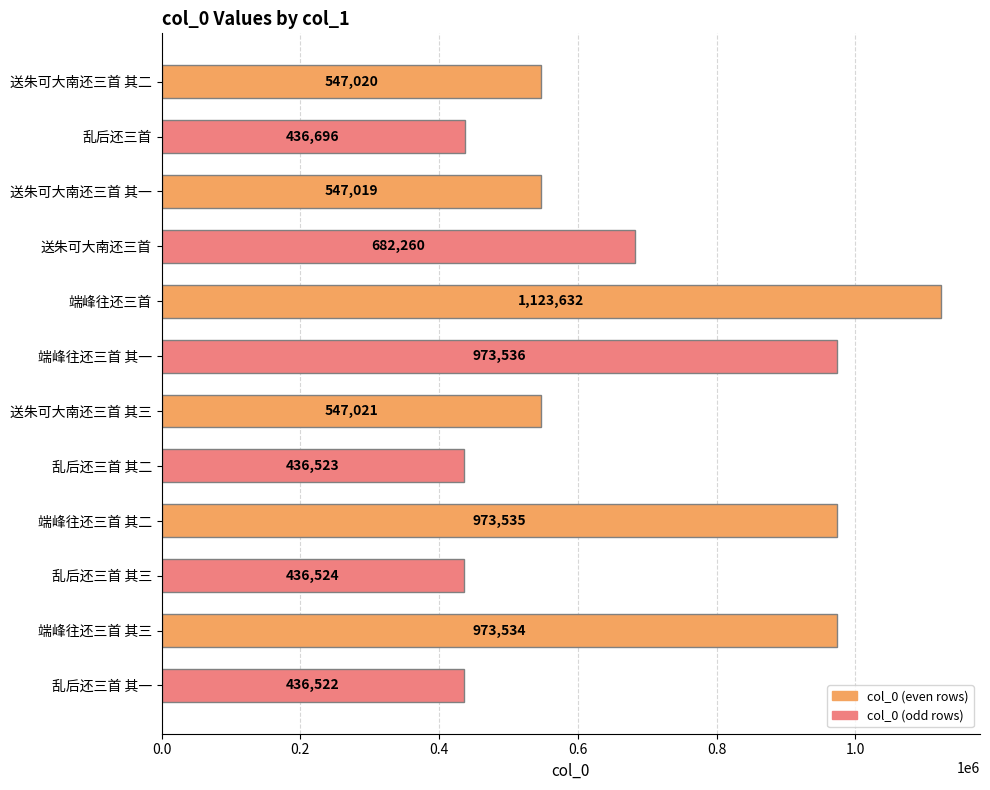

What position from the top is 乱后还三首?

2